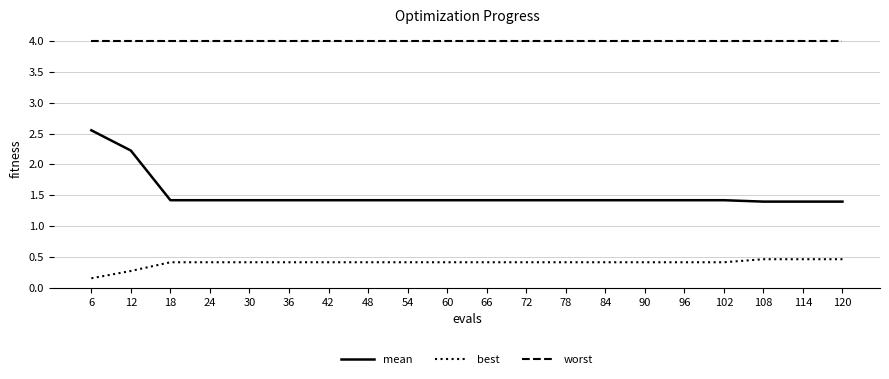

Count the number of categories in the chart.

20